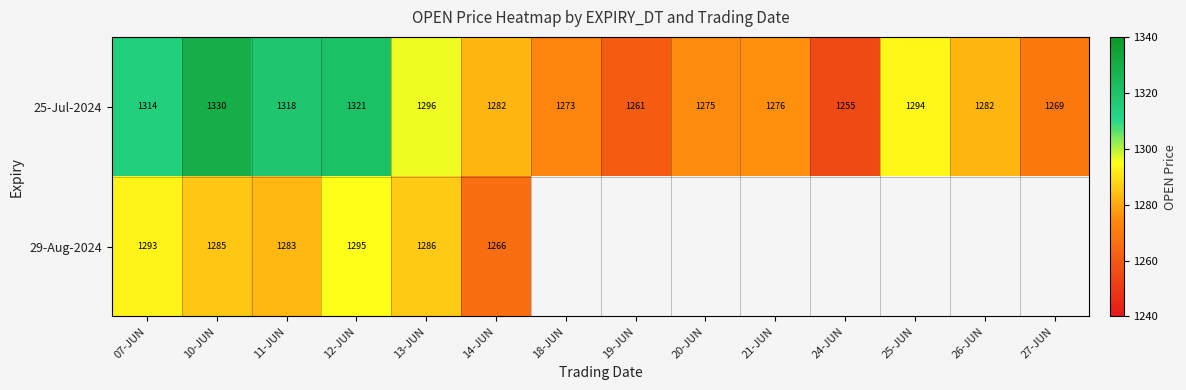

True or false: 25-Jul-2024 has a value of 1269 at 27-JUN.

True